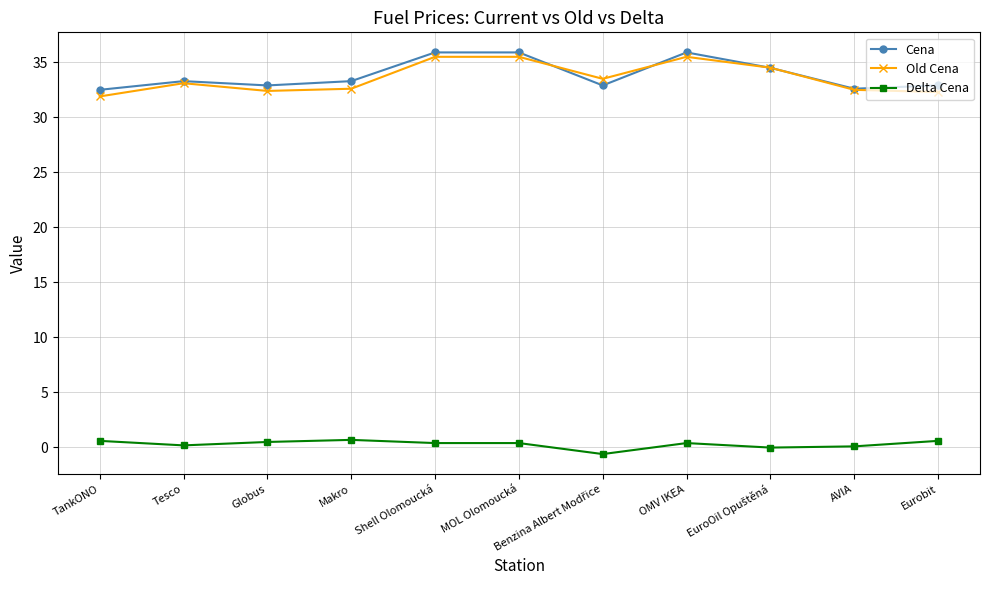

The Old Cena series shows 31.9 at TankONO. True or false?

True